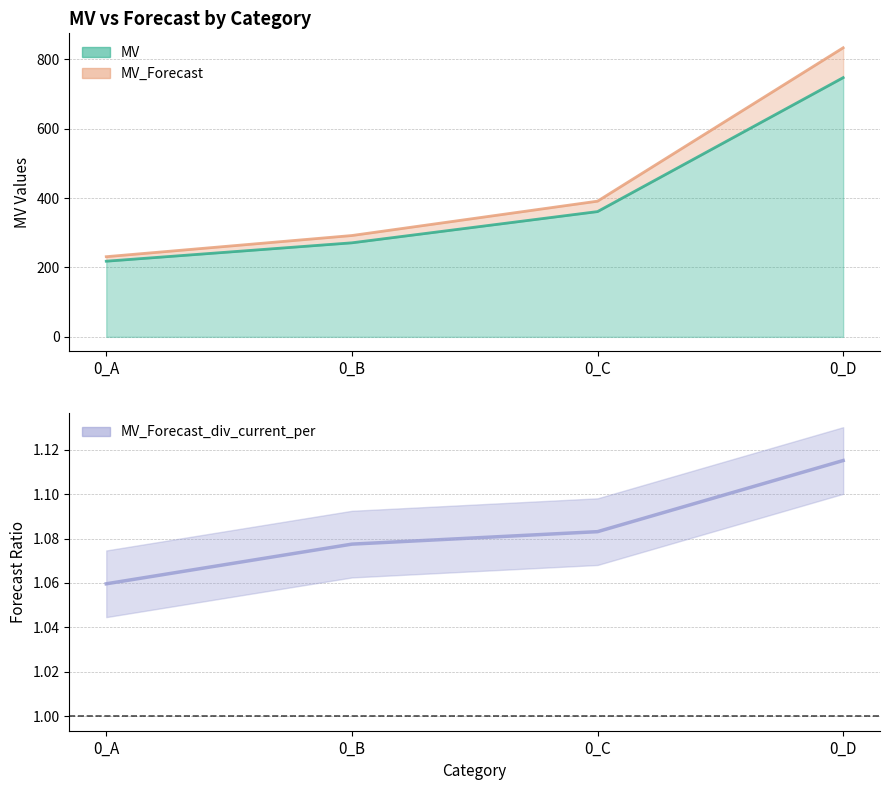

Reading right to left, what are all the values shown in this chart?

MV: 0_D=747.0	0_C=361.0	0_B=271.0	0_A=218.0
MV_Forecast: 0_D=833.0	0_C=391.0	0_B=292.0	0_A=231.0
MV_Forecast_div_current_per: 0_D=1.1	0_C=1.1	0_B=1.1	0_A=1.1